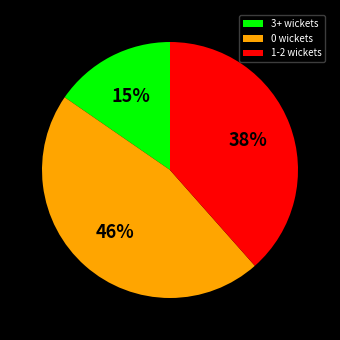

Which has a higher value, 1-2 wickets or 3+ wickets?

1-2 wickets